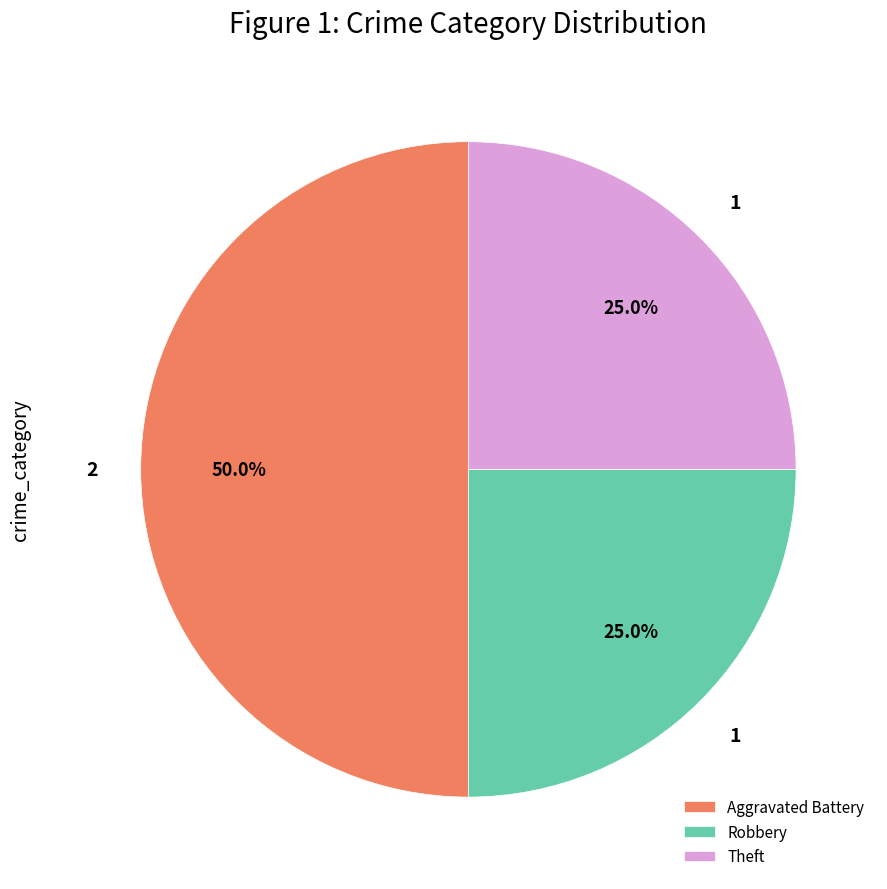

Count the number of slices in the pie.

3